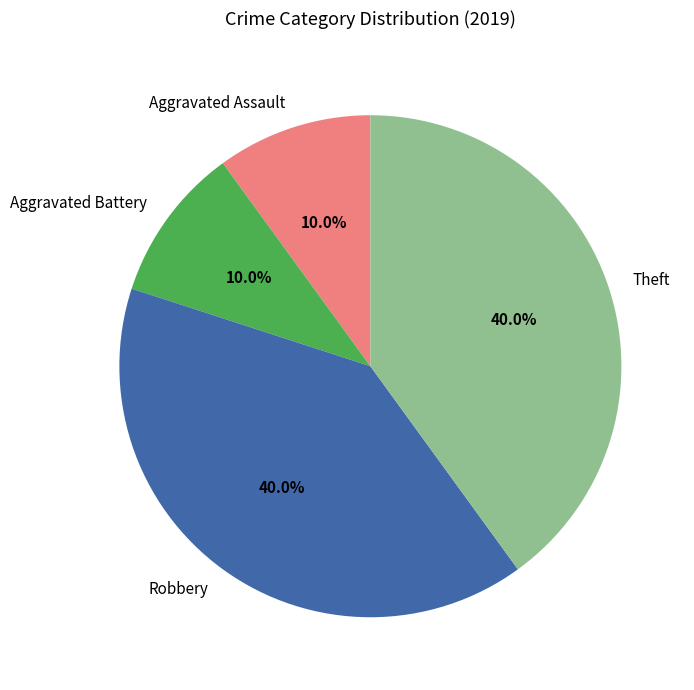

What portion of the pie excludes Theft?

60.0%